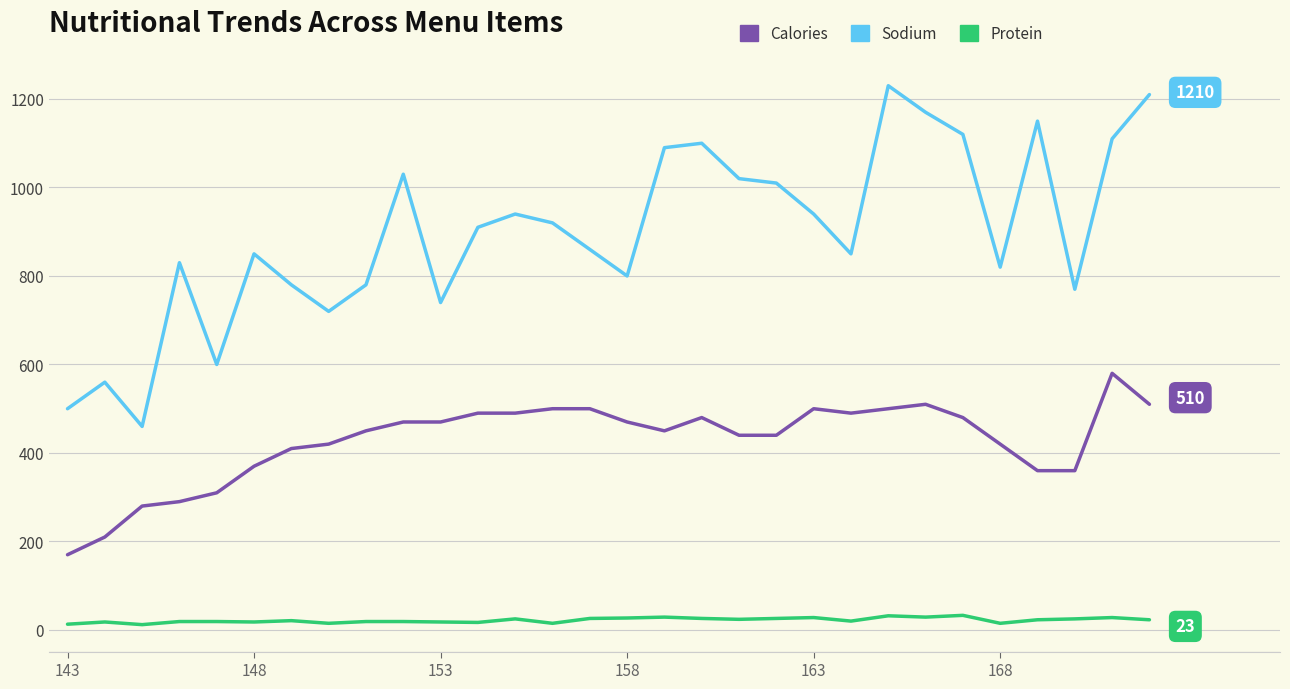

What is the minimum value for Protein?

12